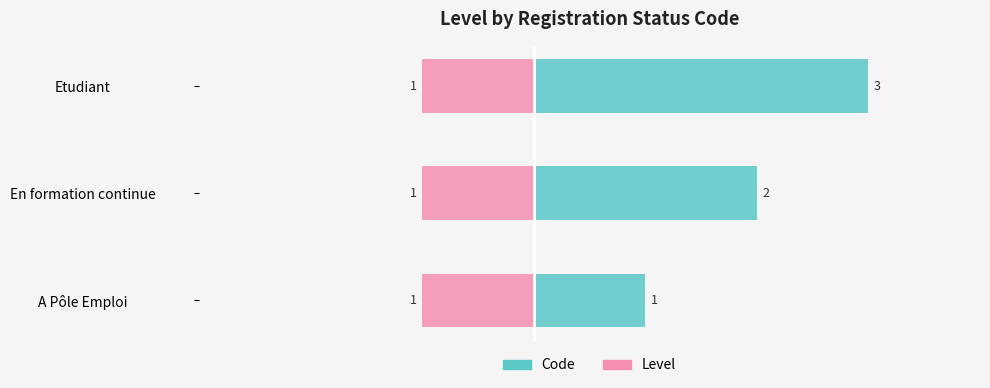

What are all the series names shown in the legend?

Code, Level